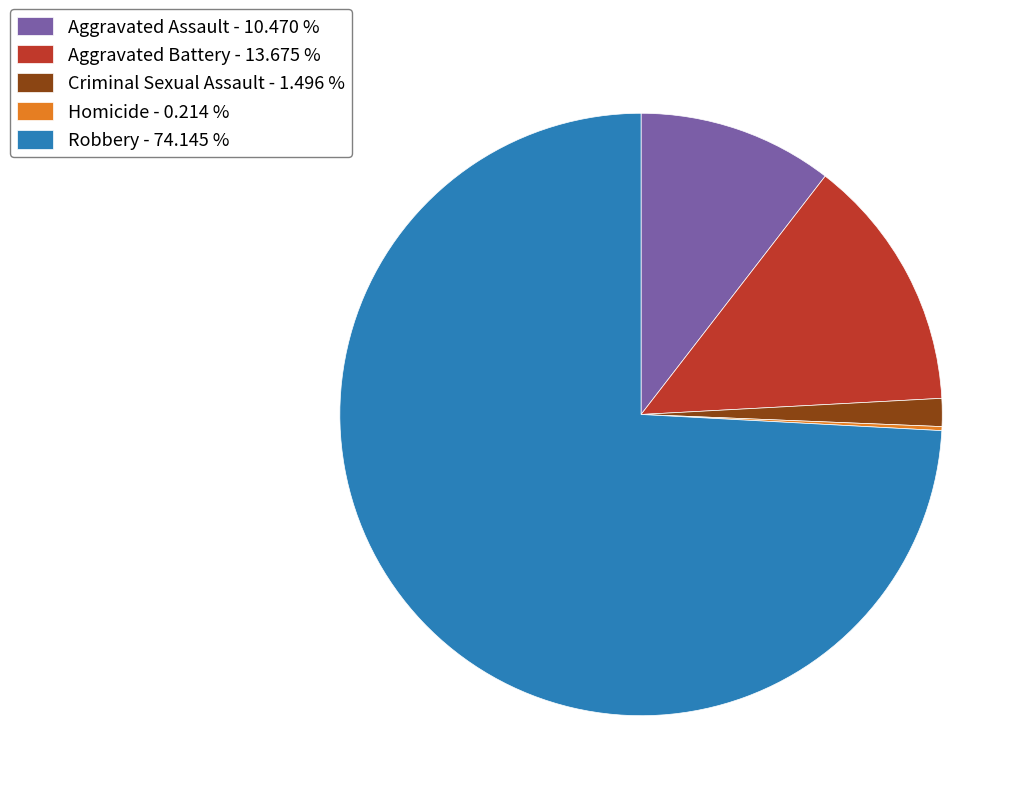

Do Aggravated Battery - 13.675 % and Criminal Sexual Assault - 1.496 % together represent more than half of the pie?

No